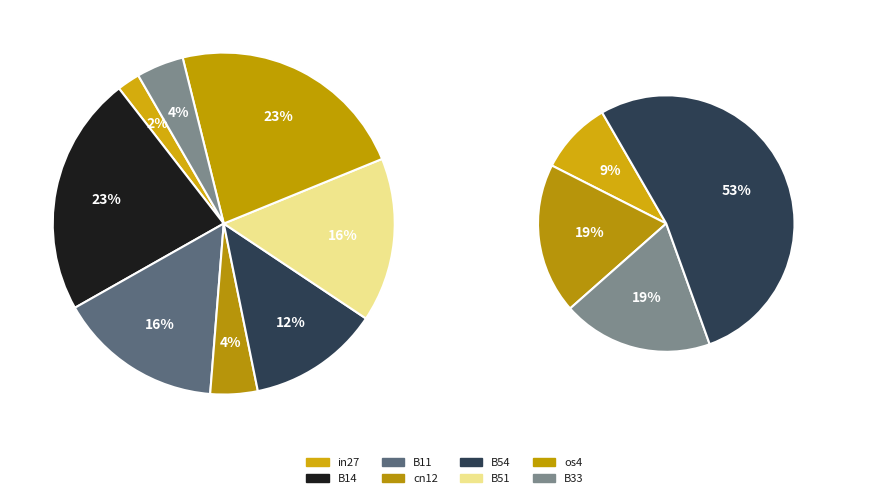

Do B54 and B51 together represent more than half of the pie?

No